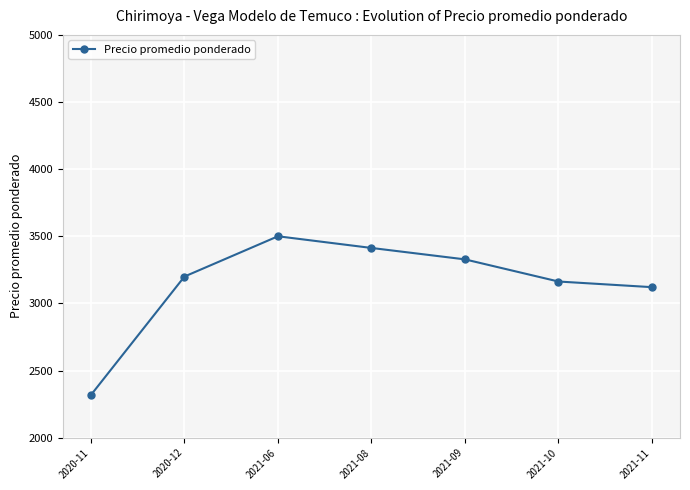

Reading left to right, list all the values displayed in this chart.

2020-11=2318	2020-12=3200	2021-06=3500	2021-08=3413	2021-09=3328	2021-10=3163	2021-11=3121